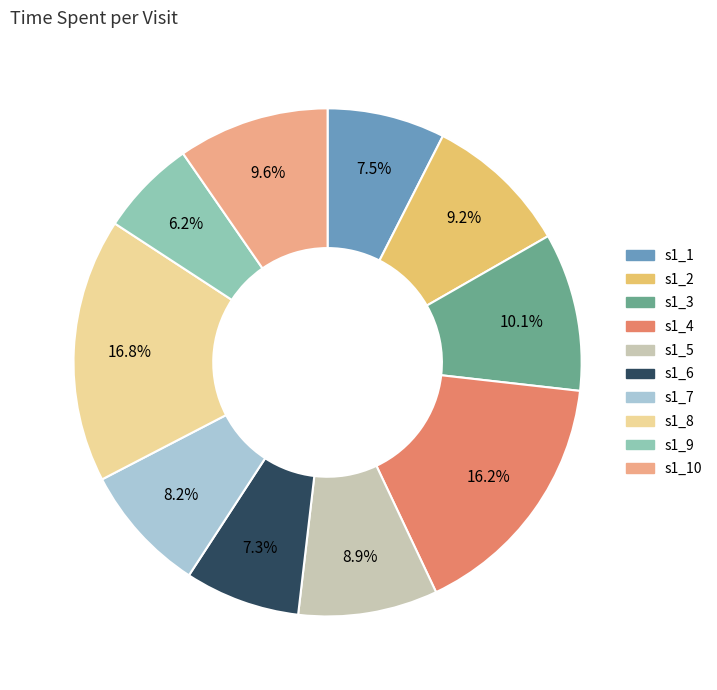

Does any single category account for the majority?

No